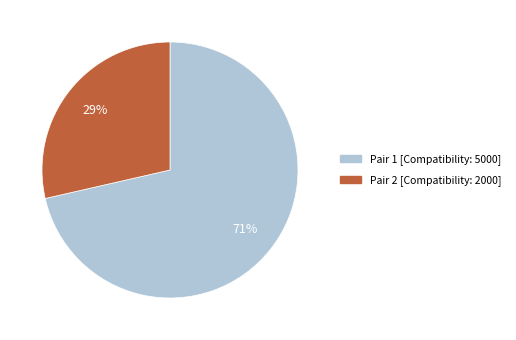

Does any single category account for the majority?

Yes